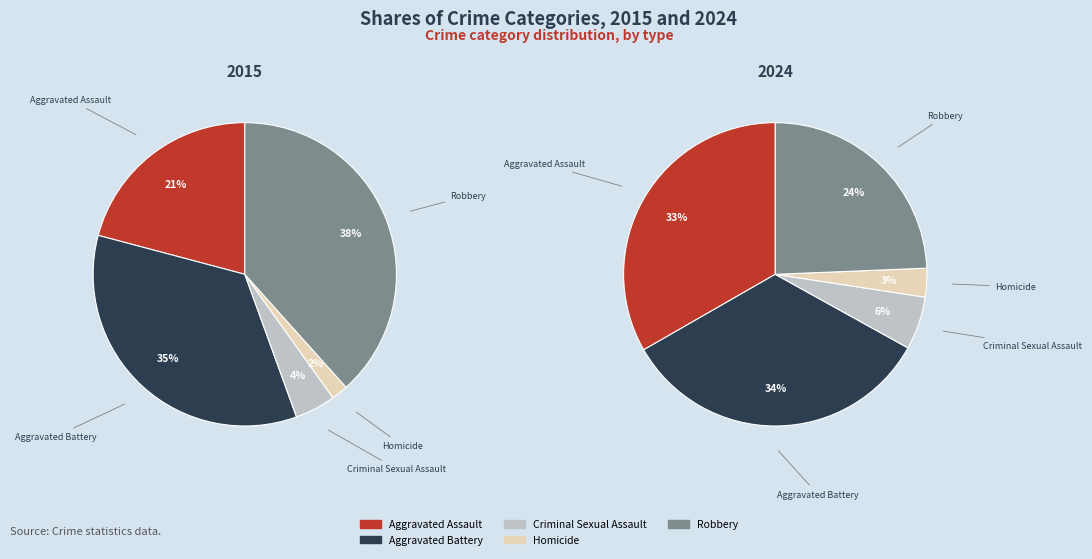

How many segments does this pie chart have?

5